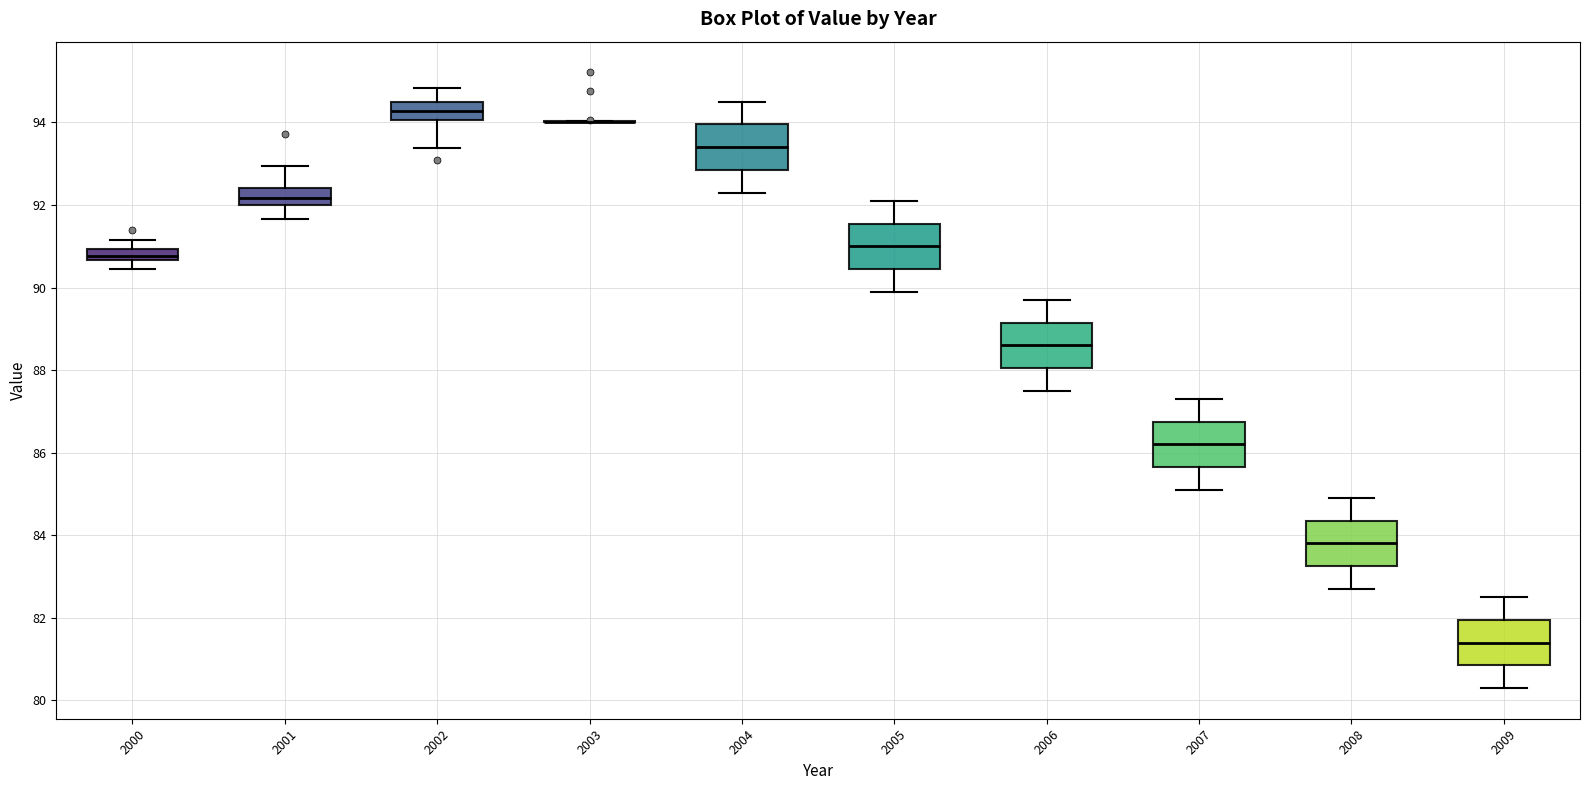

Where does the upper whisker of the box at x = 2004 end on the y-axis? The values are not printed on the chart, so give them approximately, as read against the axis.

94.6